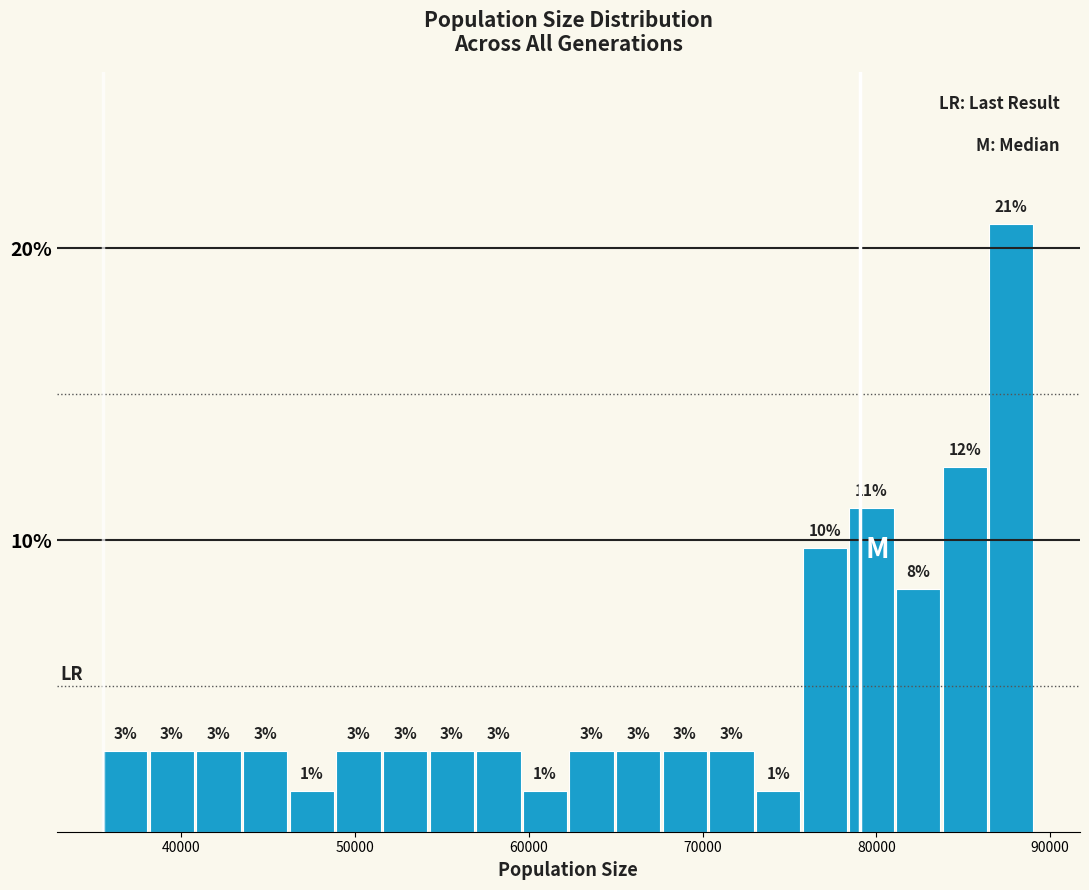

Read against the x-axis, roughly where is the centre of the tallest bar?

88000